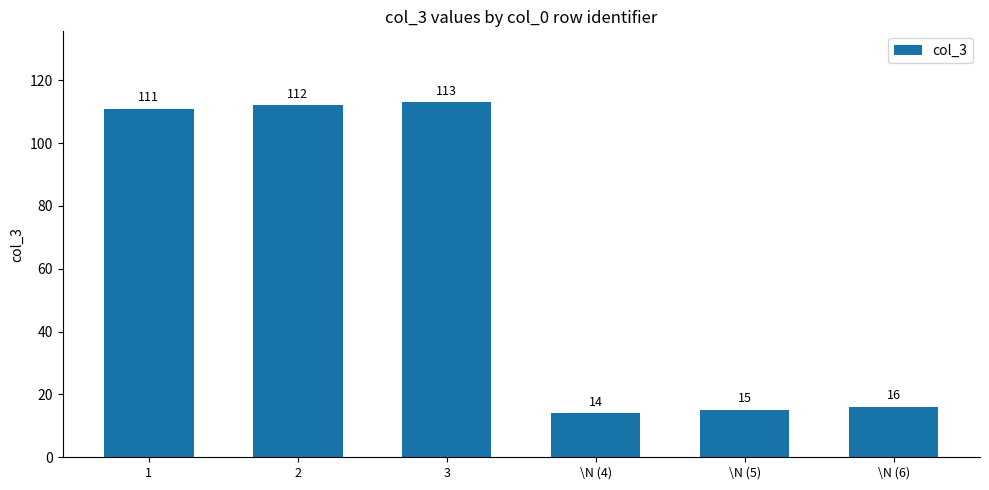

Reading left to right, extract all data points from this chart.

111	112	113	14	15	16